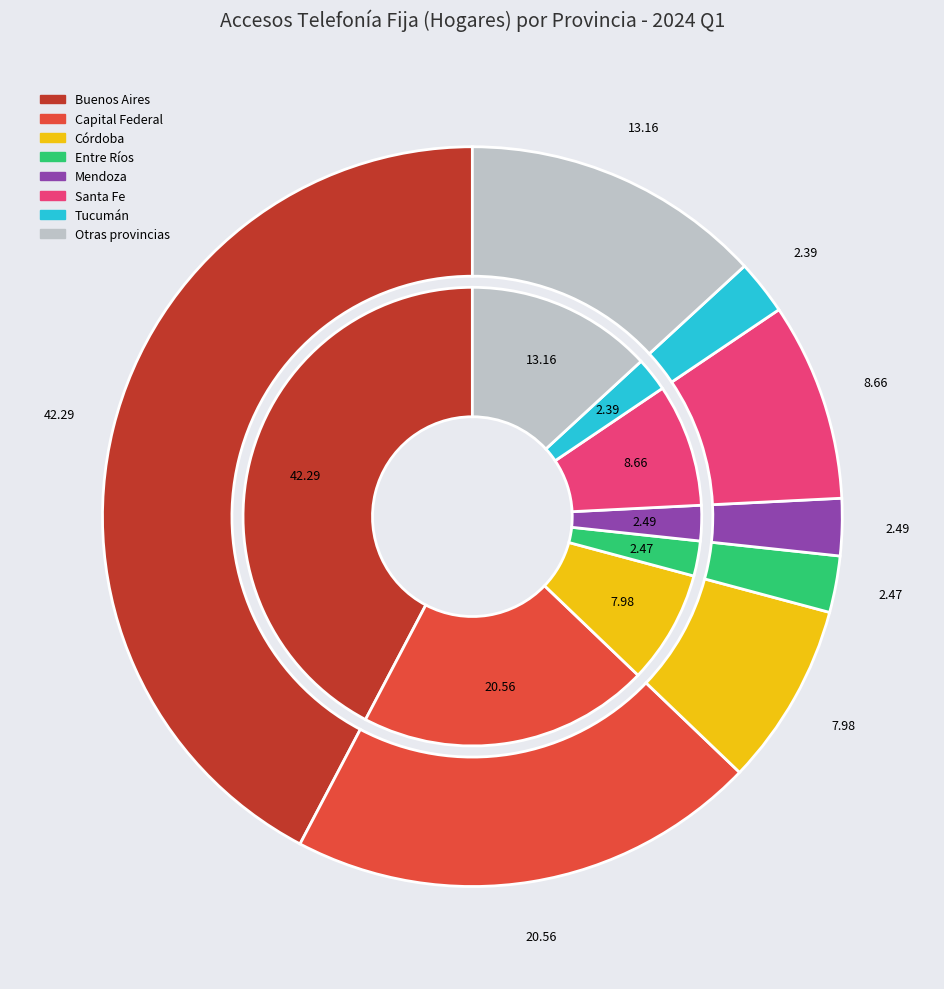

What portion of the pie excludes Tucumán?

97.6%